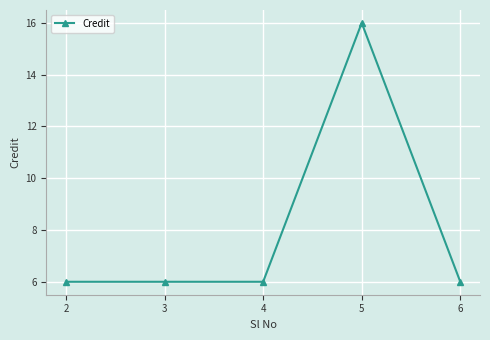

How many categories are shown in the chart?

5